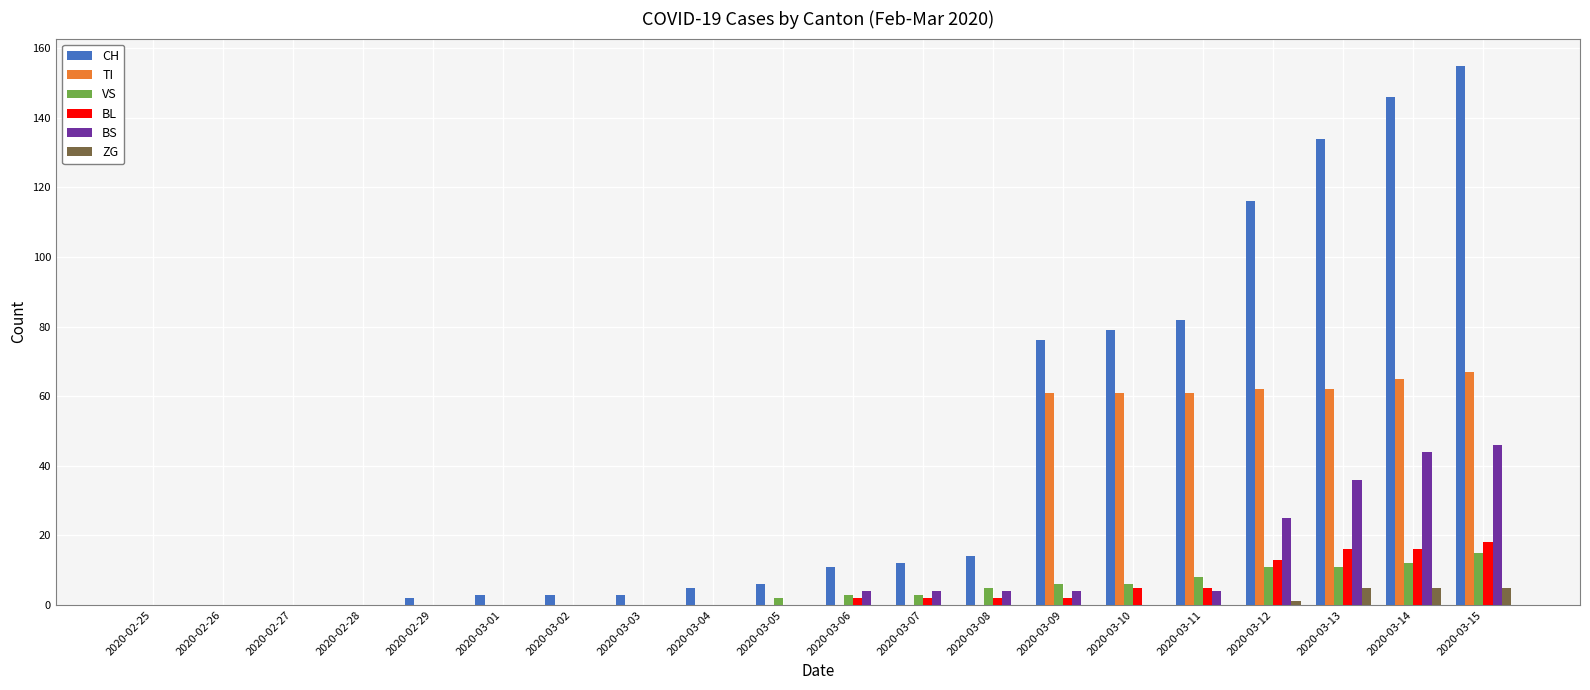

Reading left to right, what are all the values shown in this chart?

CH: 0	0	0	0	2	3	3	3	5	6	11	12	14	76	79	82	116	134	146	155
TI: 0	0	0	0	0	0	0	0	0	0	0	0	0	61	61	61	62	62	65	67
VS: 0	0	0	0	0	0	0	0	0	2	3	3	5	6	6	8	11	11	12	15
BL: 0	0	0	0	0	0	0	0	0	0	2	2	2	2	5	5	13	16	16	18
BS: 0	0	0	0	0	0	0	0	0	0	4	4	4	4	0	4	25	36	44	46
ZG: 0	0	0	0	0	0	0	0	0	0	0	0	0	0	0	0	1	5	5	5